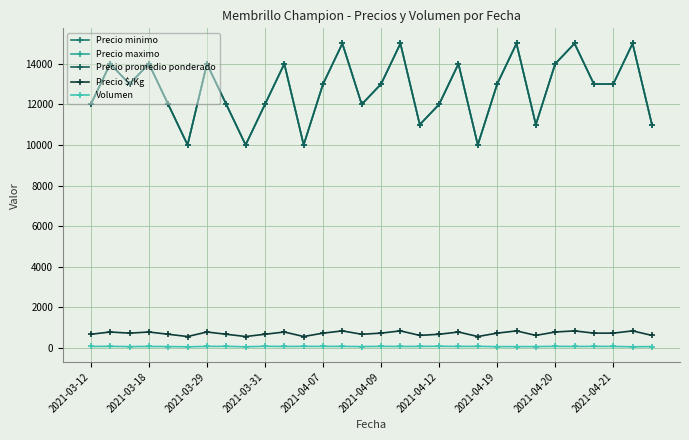

Which series has the widest spread of values?

Precio minimo